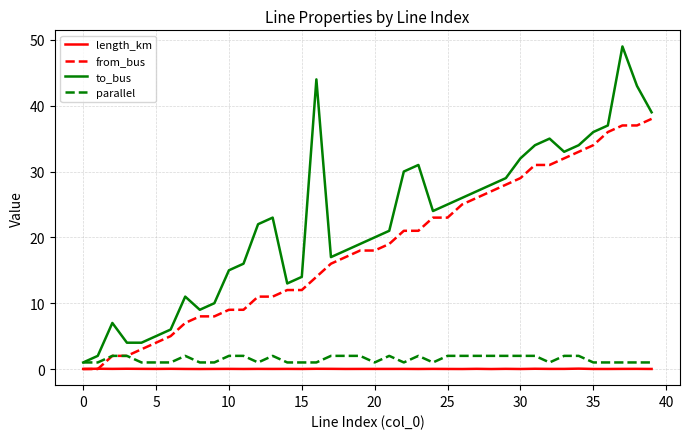

What is the highest value of the from_bus series?

38.0